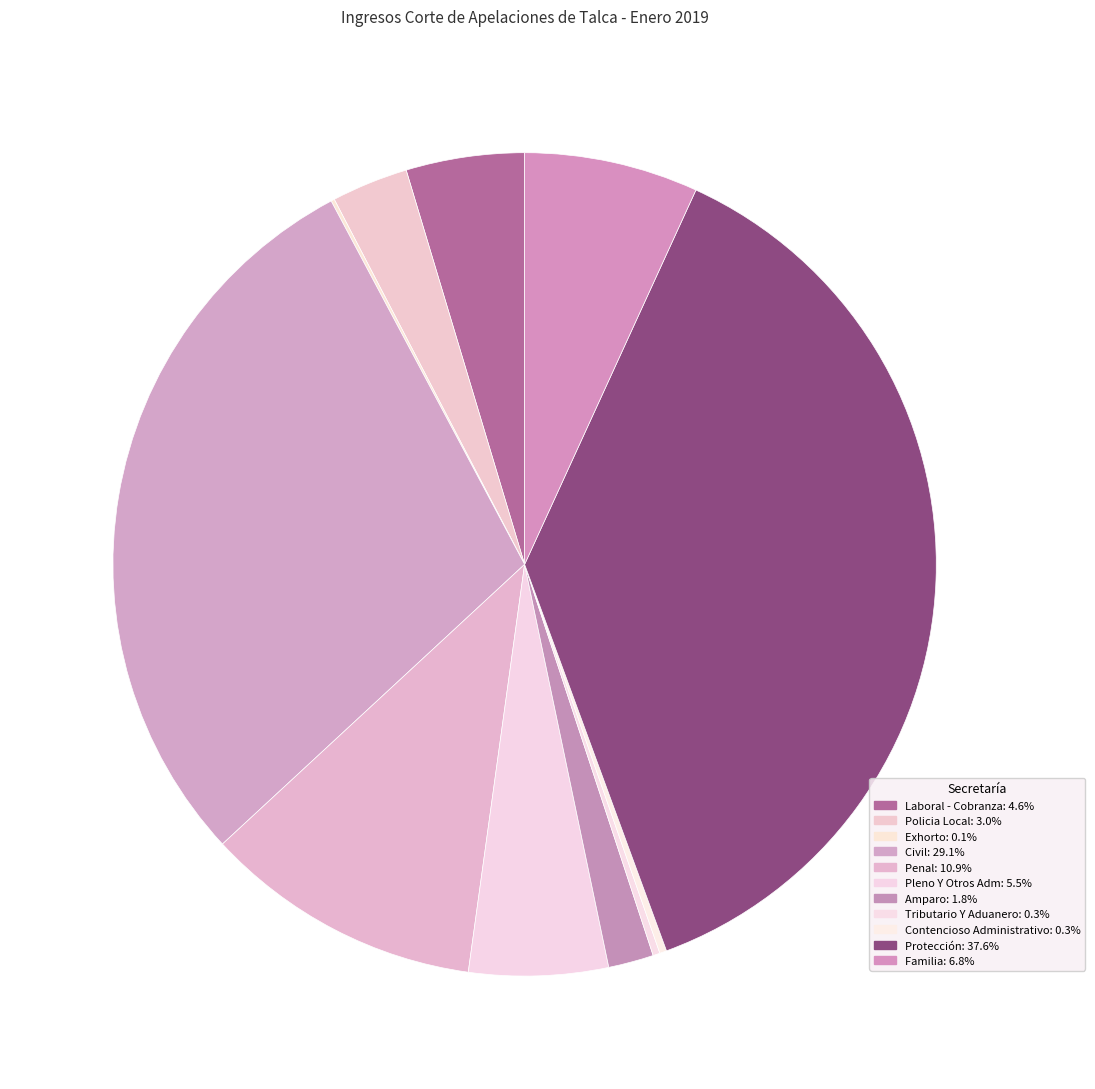

What is the total percentage of Familia and Amparo?

8.6%